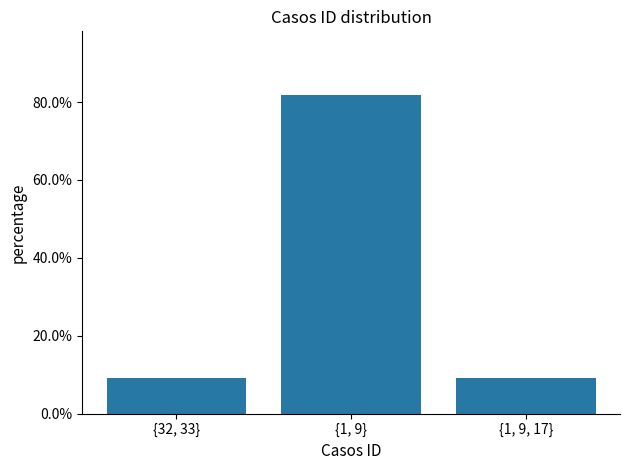

What is the value of the 3rd bar from the left?

0.1